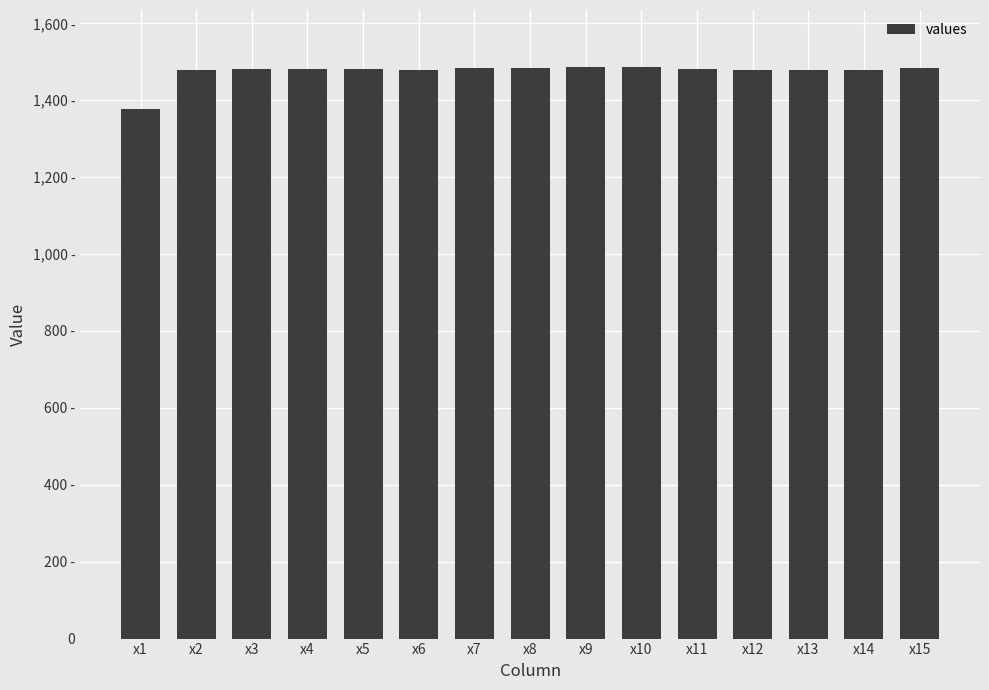

Does the chart contain any negative values?

No